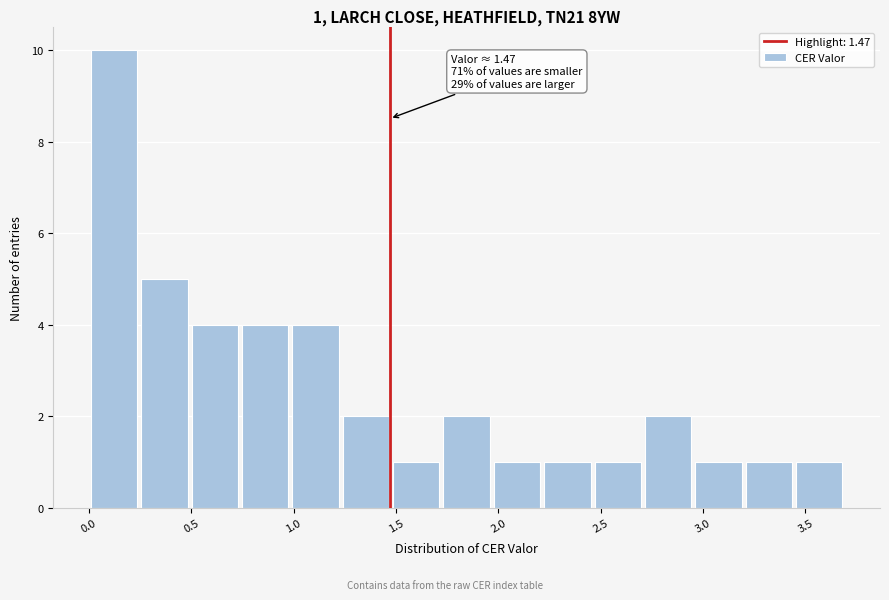

Which range on the x-axis has the tallest bar?

0.00 to 0.25